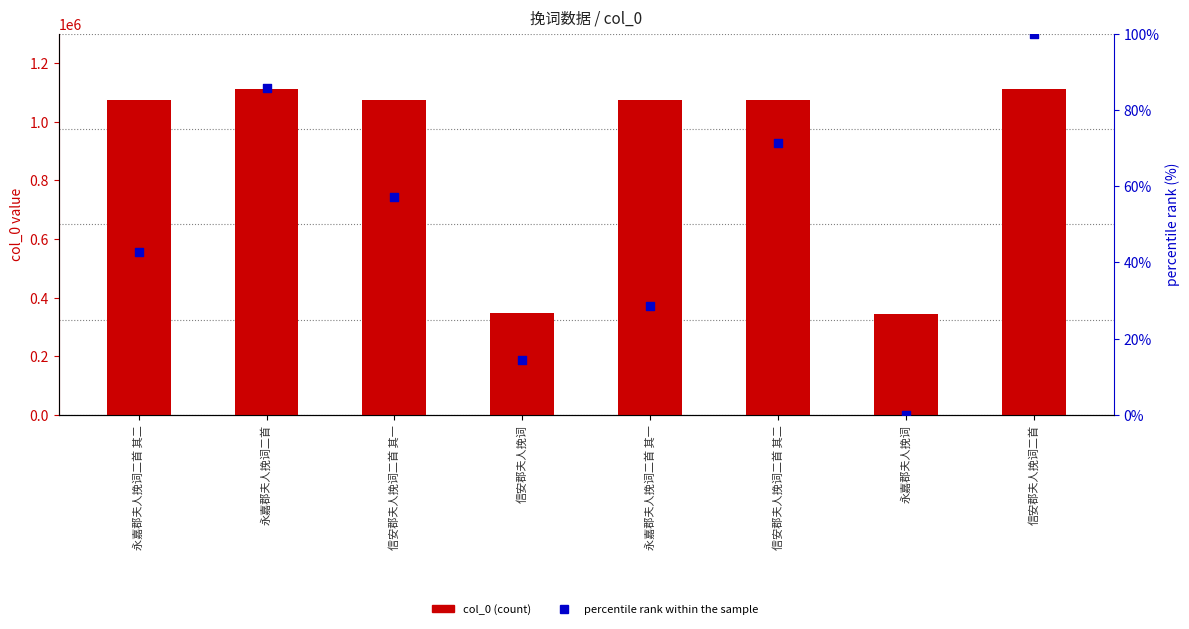

At how many categories does at least one series exceed 890705?

6